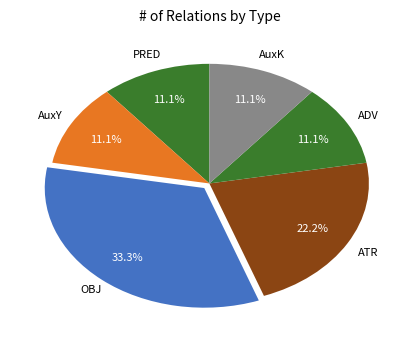

How many slices are in this pie chart?

6